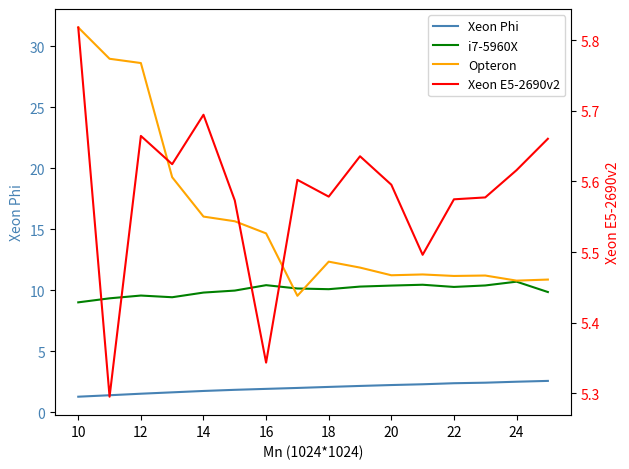

True or false: Xeon Phi and Xeon E5-2690v2 cross at least once.

False